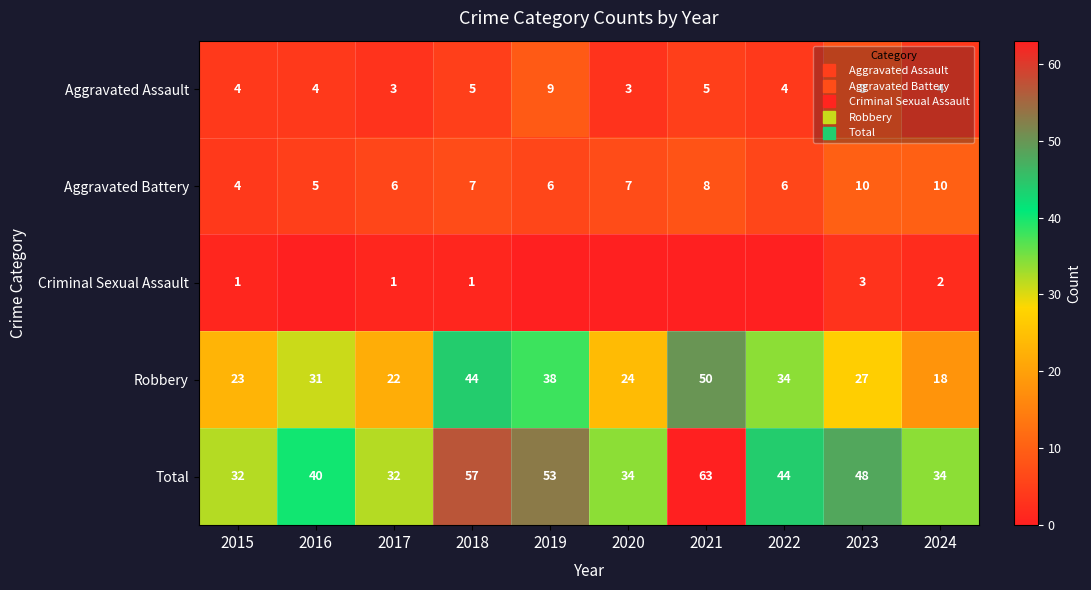

What is the difference between the second highest and minimum values in the Total series?

25